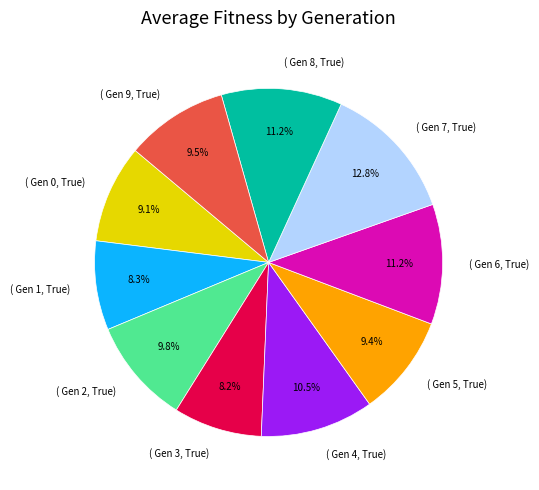

Is there any slice that represents more than half of the pie?

No